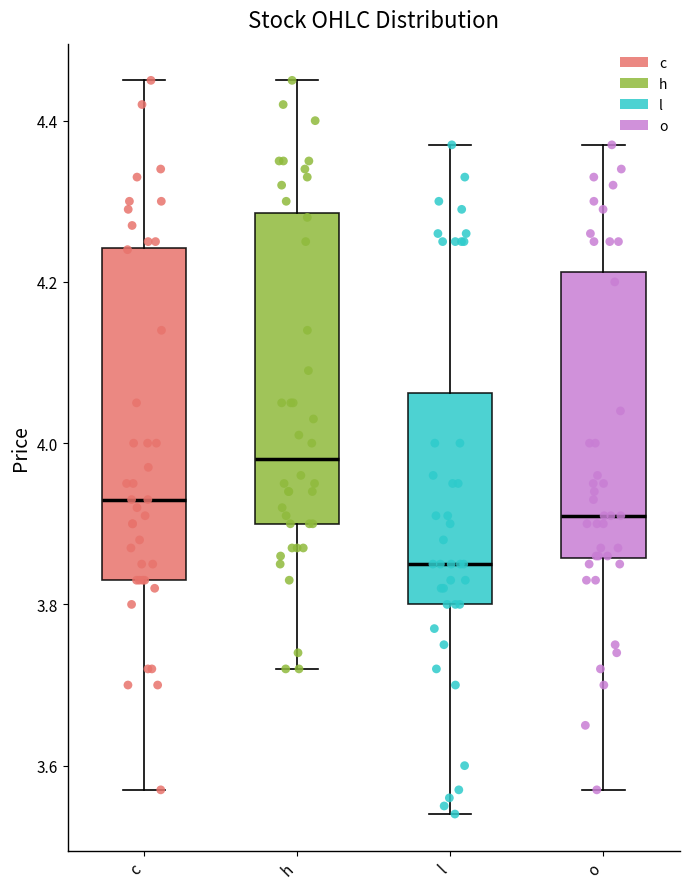

Where is the upper edge of the box for o on the y-axis? The values are not printed on the chart, so give them approximately, as read against the axis.

4.22